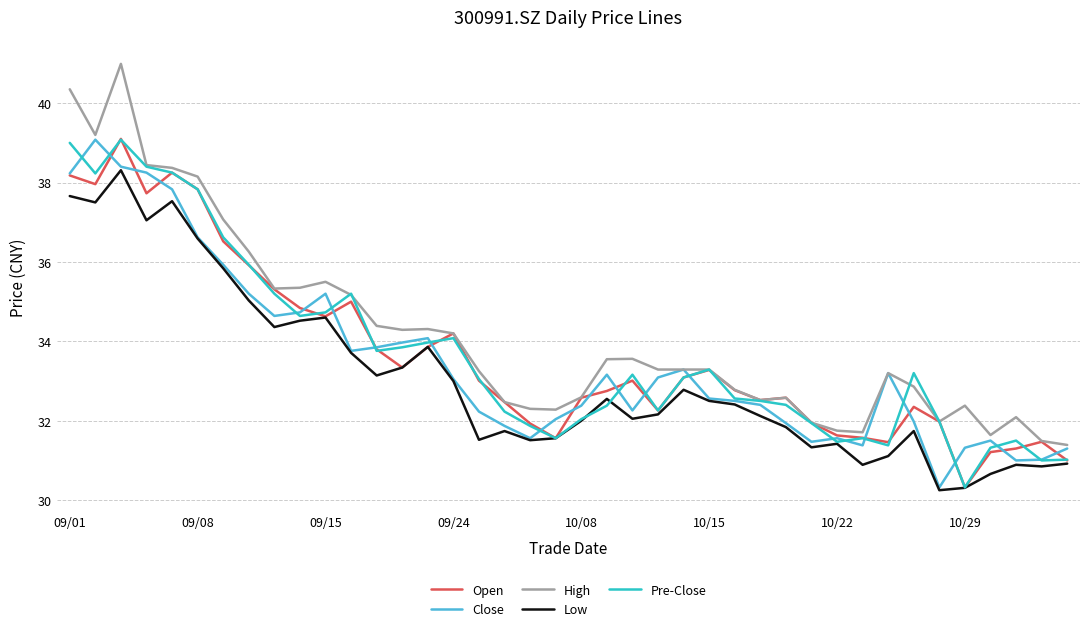

Does the chart display data point markers on the line(s)?

No